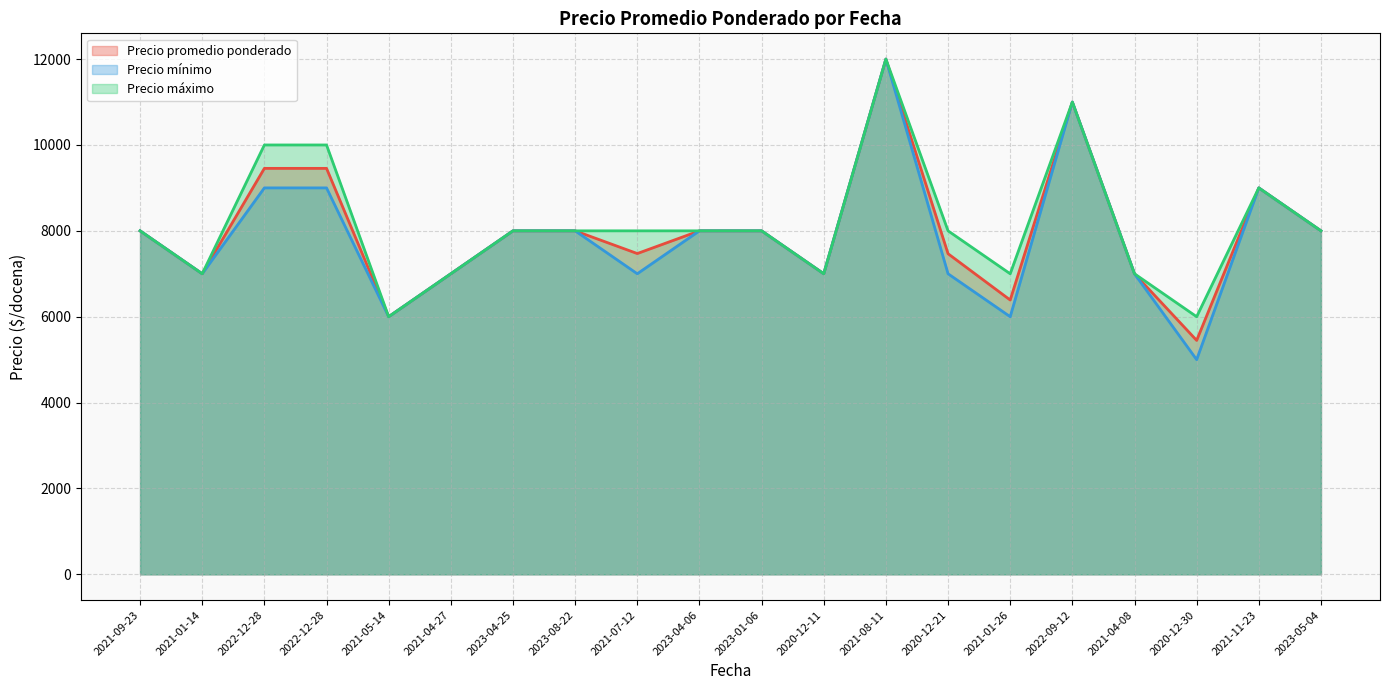

Which has a higher value, 2021-04-27 or 2023-01-06?

2023-01-06